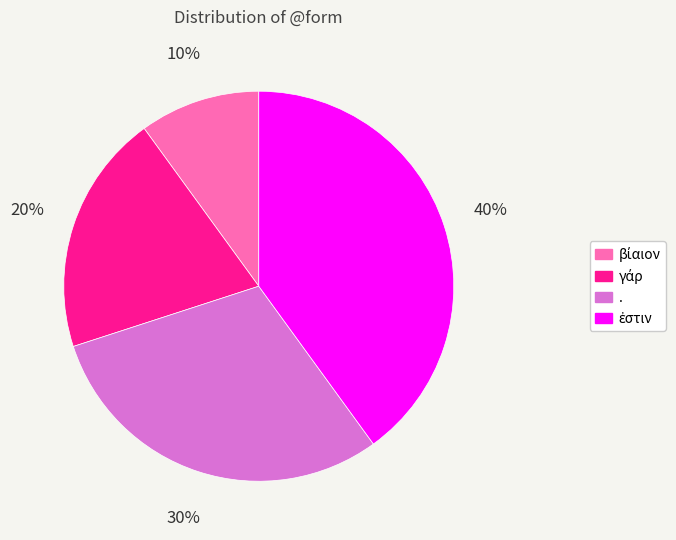

Is there any slice that represents more than half of the pie?

No